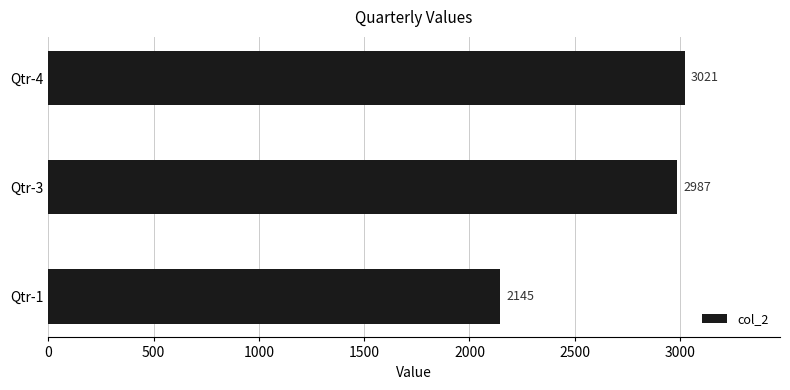

How many bars are there in total?

3